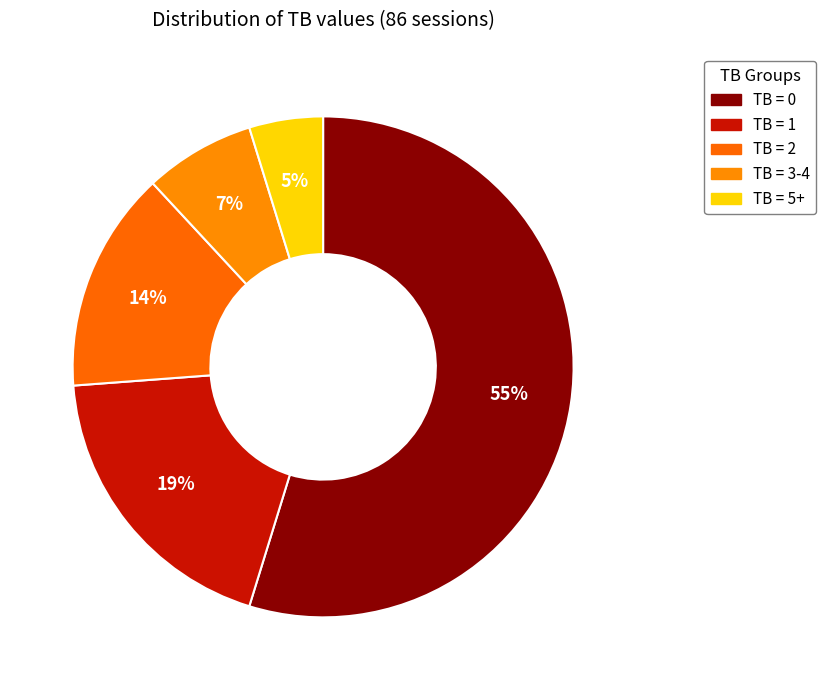

Which slice is the smallest?

TB = 5+